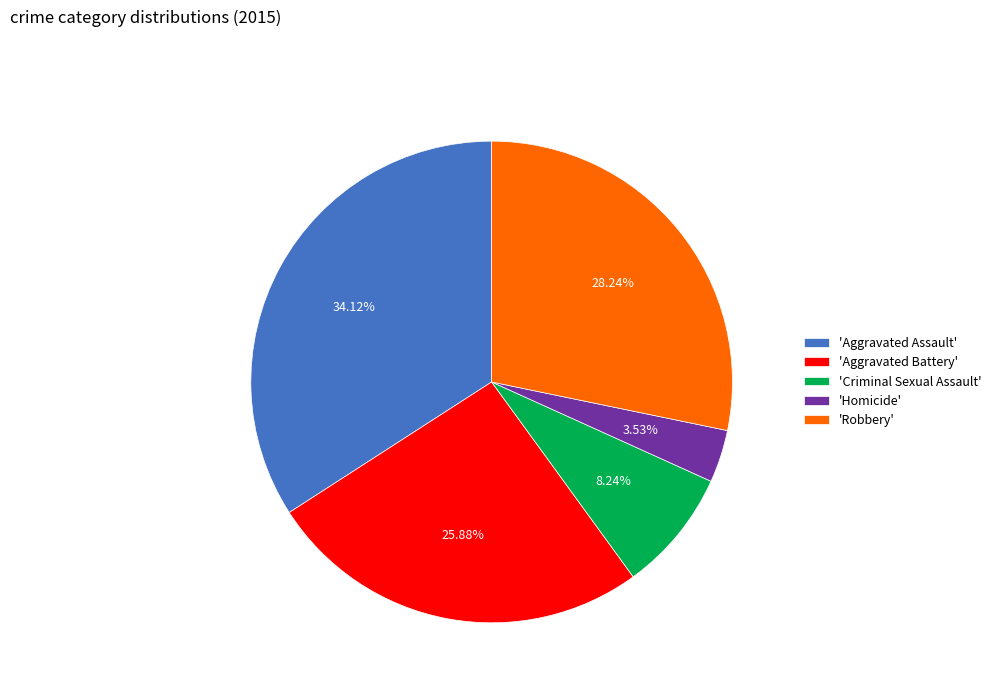

Rank the categories by value from highest to lowest.

'Aggravated Assault', 'Robbery', 'Aggravated Battery', 'Criminal Sexual Assault', 'Homicide'